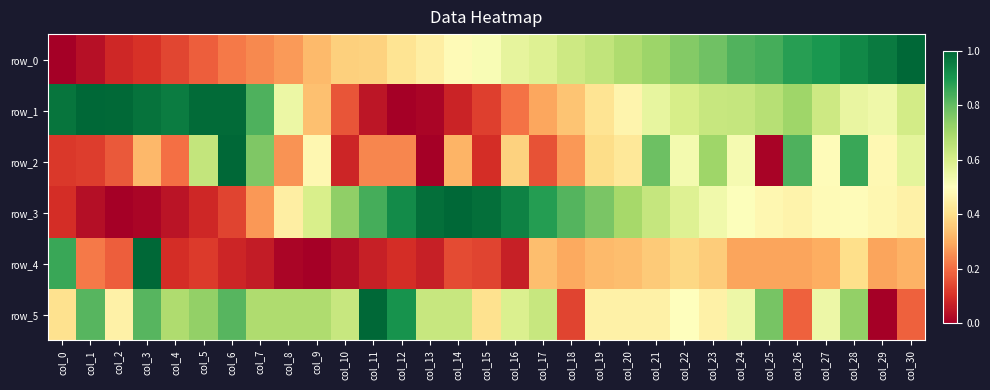

Reading right to left, list all the values displayed in this chart.

row_0: 1.0	1.0	0.9	0.9	0.9	0.8	0.8	0.8	0.8	0.7	0.7	0.6	0.6	0.6	0.6	0.5	0.5	0.4	0.4	0.4	0.4	0.3	0.3	0.2	0.2	0.2	0.1	0.1	0.1	0.0	0.0
row_1: 0.6	0.5	0.6	0.6	0.7	0.7	0.6	0.6	0.6	0.6	0.5	0.4	0.3	0.3	0.2	0.1	0.1	0.0	0.0	0.0	0.2	0.3	0.6	0.8	1.0	1.0	1.0	1.0	1.0	1.0	1.0
row_2: 0.6	0.5	0.9	0.5	0.8	0.0	0.5	0.7	0.5	0.8	0.4	0.4	0.3	0.2	0.4	0.1	0.3	0.0	0.2	0.2	0.1	0.5	0.3	0.8	1.0	0.6	0.2	0.3	0.2	0.1	0.1
row_3: 0.5	0.5	0.5	0.5	0.5	0.5	0.5	0.5	0.6	0.6	0.7	0.8	0.8	0.9	0.9	1.0	1.0	1.0	0.9	0.8	0.7	0.6	0.4	0.3	0.1	0.1	0.0	0.0	0.0	0.0	0.1
row_4: 0.3	0.3	0.4	0.3	0.3	0.3	0.3	0.4	0.4	0.4	0.3	0.3	0.3	0.3	0.1	0.1	0.1	0.1	0.1	0.1	0.0	0.0	0.0	0.1	0.1	0.1	0.1	1.0	0.2	0.2	0.9
row_5: 0.2	0.0	0.7	0.5	0.2	0.8	0.5	0.5	0.5	0.5	0.5	0.5	0.1	0.6	0.6	0.4	0.6	0.6	0.9	1.0	0.6	0.7	0.7	0.7	0.8	0.7	0.7	0.8	0.5	0.8	0.4